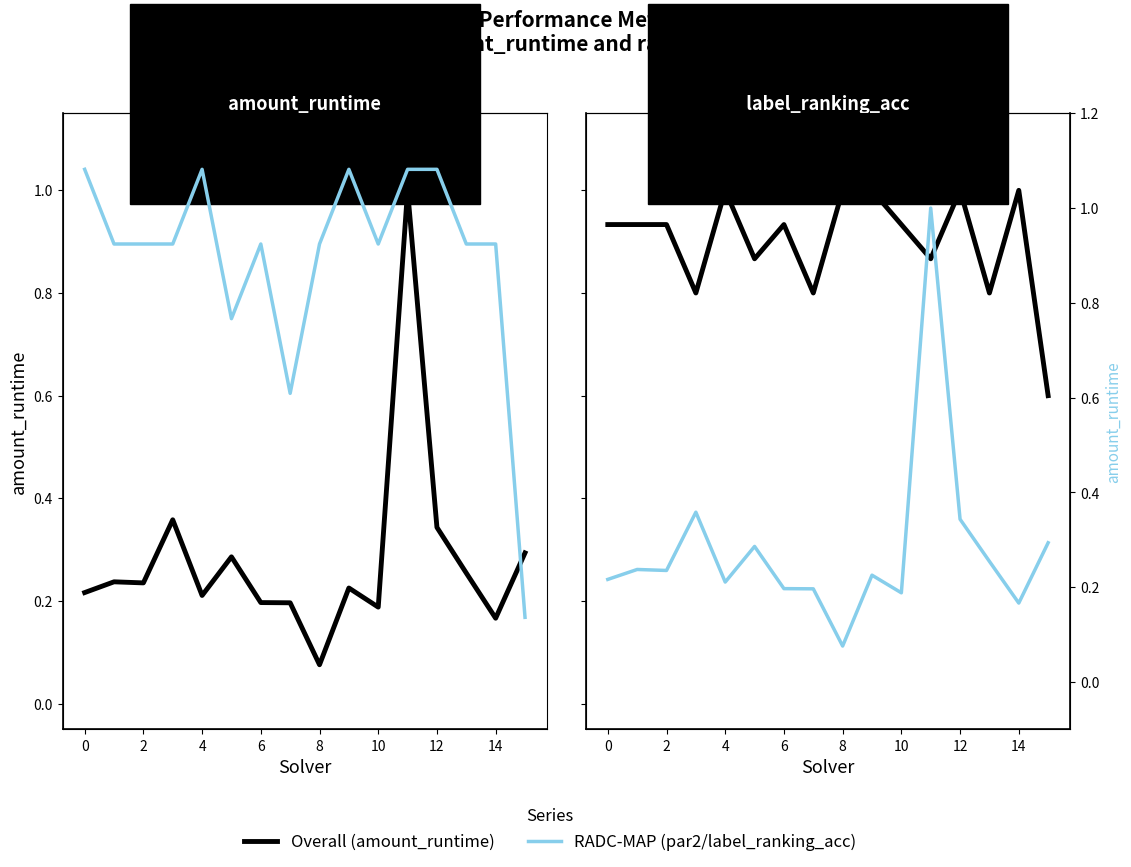

Where do amount_runtime (right) and label_ranking_acc first cross each other?

10 and 11